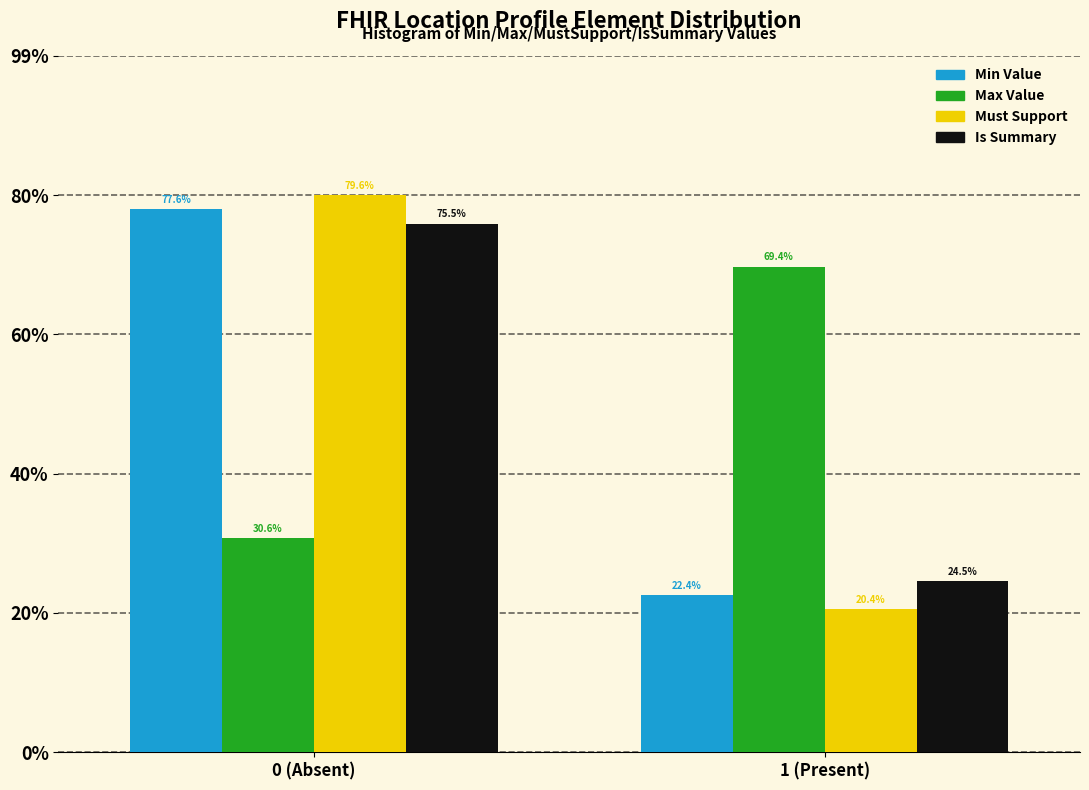

Does the chart contain any negative values?

No